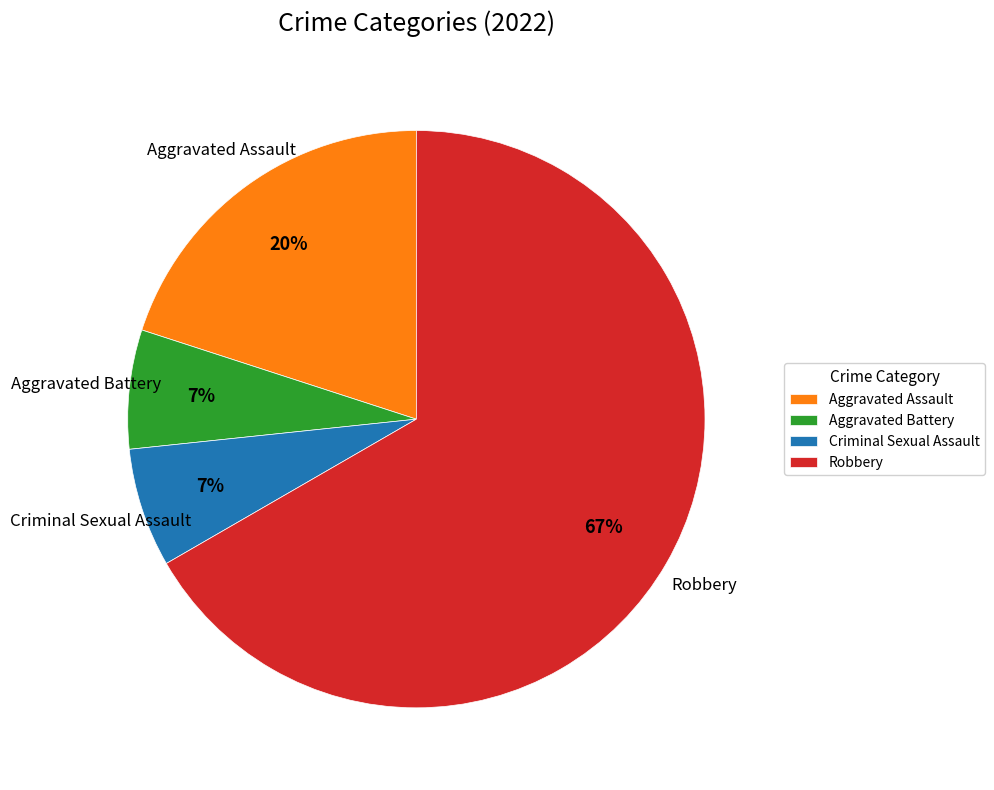

What is the largest slice in the pie chart?

Robbery